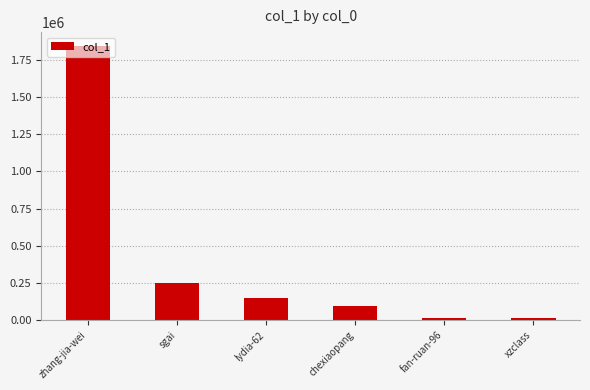

What is the difference between the maximum and second lowest values?

1827593